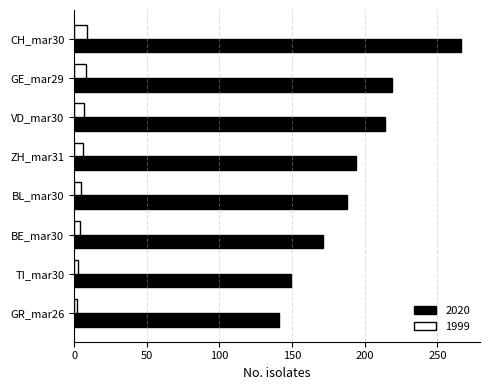

What is the highest value of the 1999 series?

9